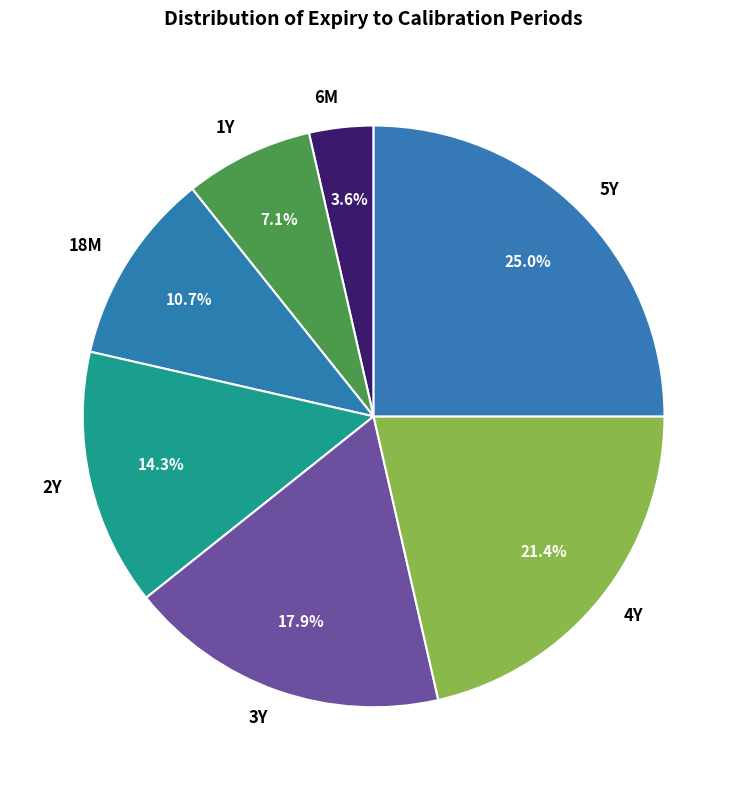

Do 6M and 18M together represent more than half of the pie?

No